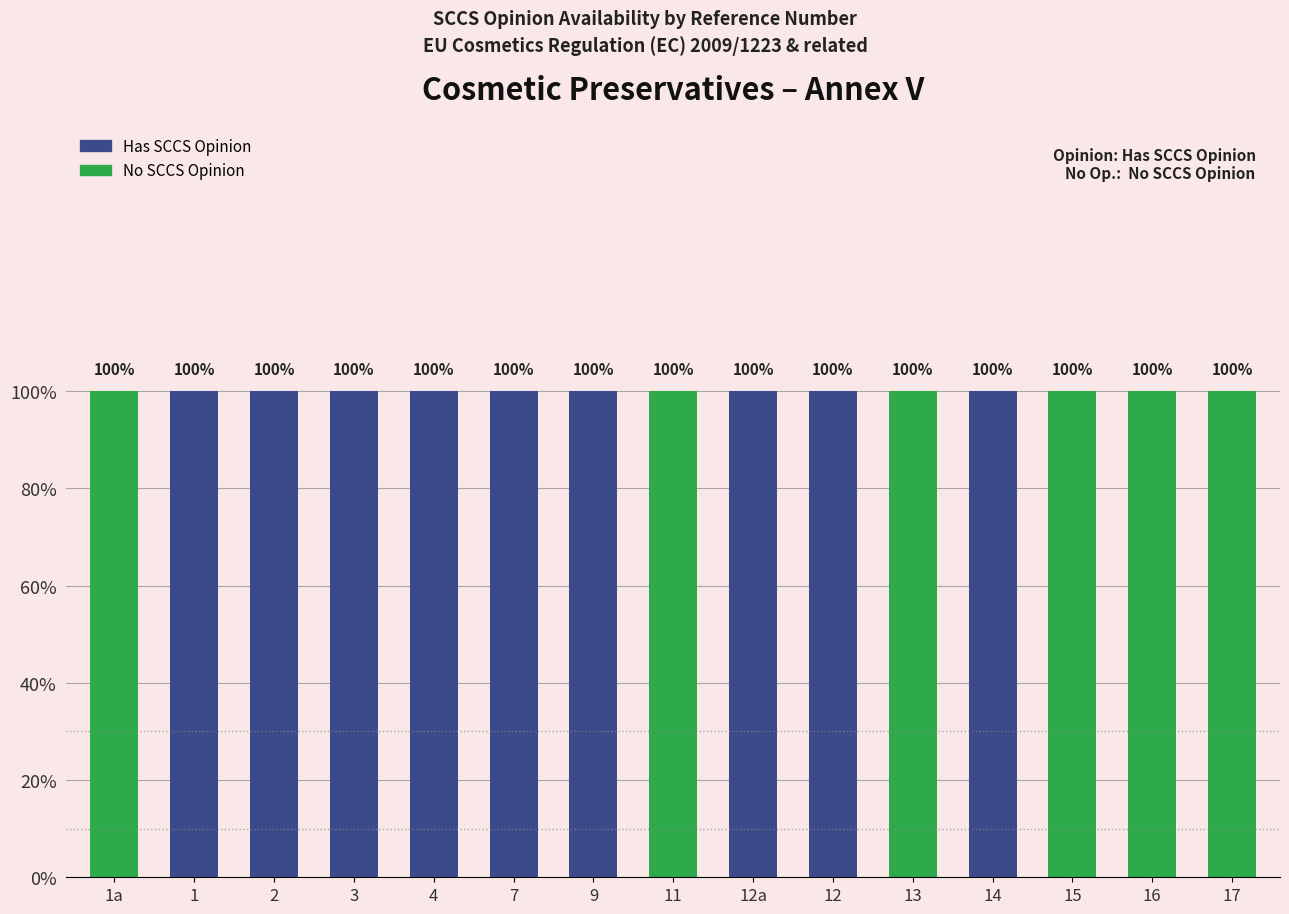

At which category does the chart reach its minimum across all series?

1a